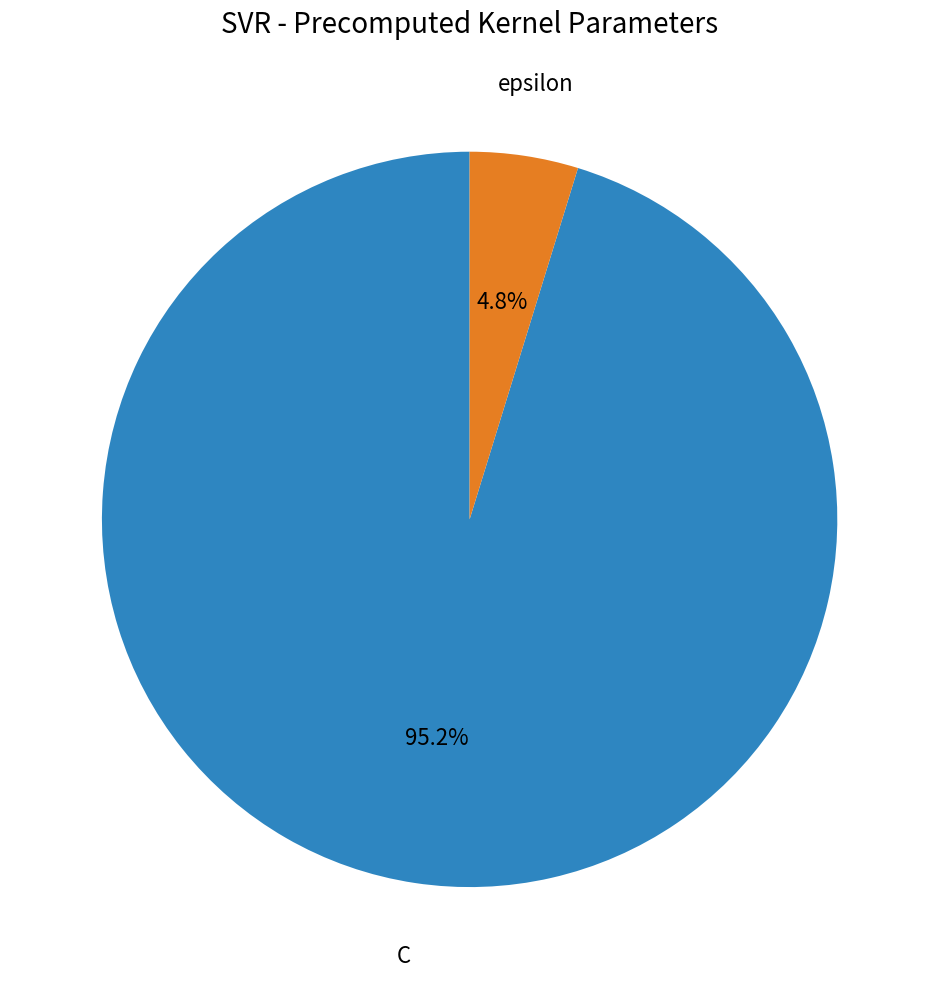

What is the largest slice in the pie chart?

C